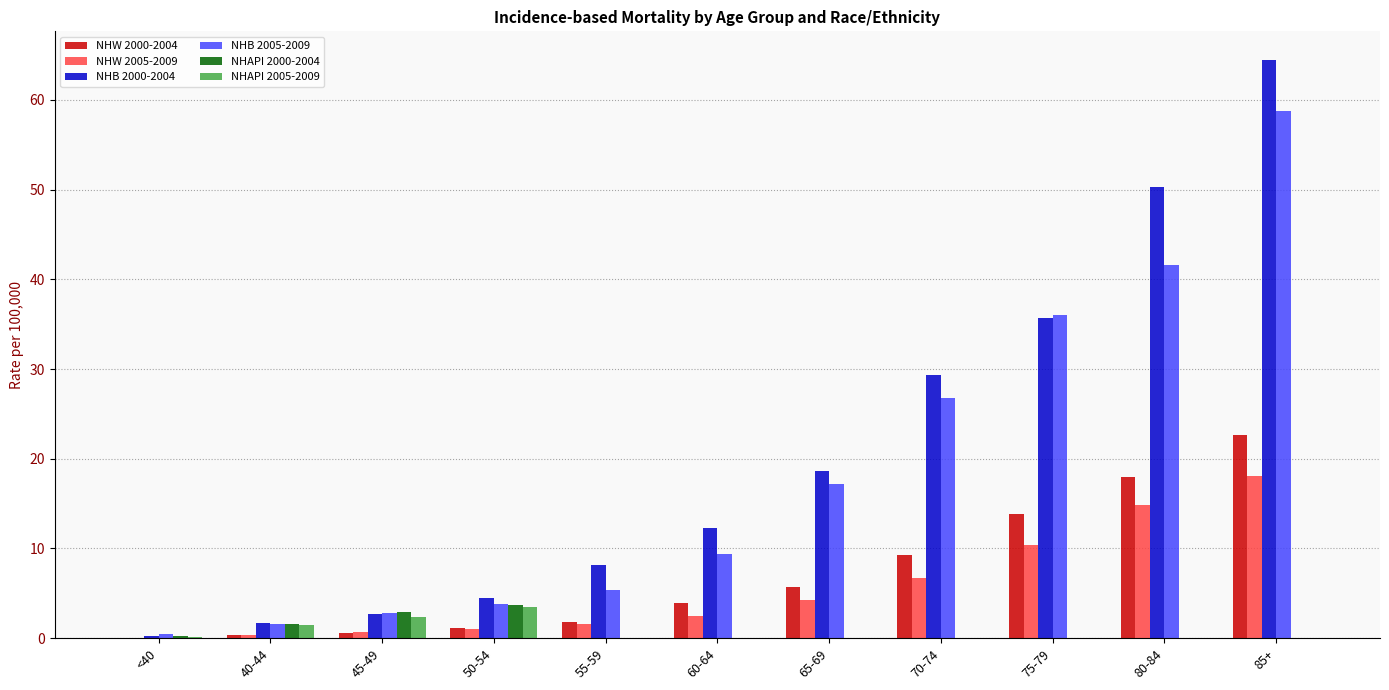

The value of NHB 2000-2004 at 85+ is 64.4. True or false?

True